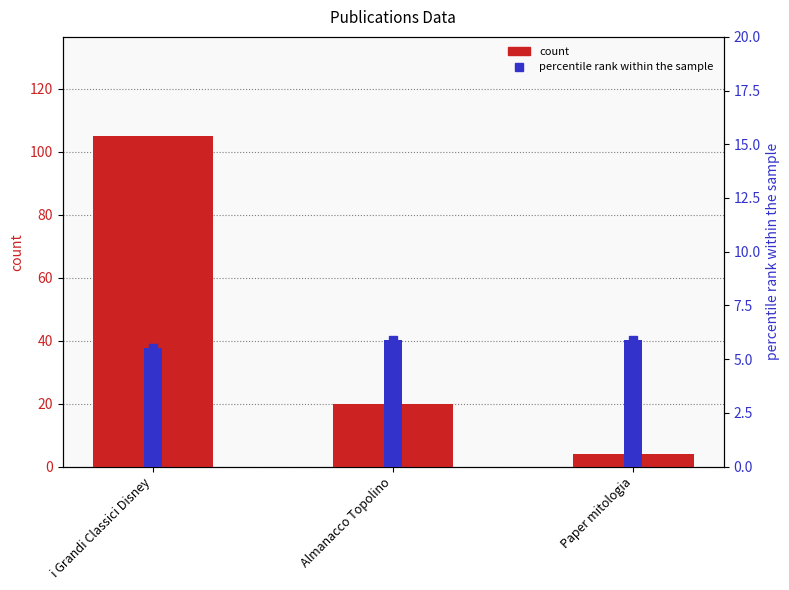

Reading left to right, extract all data points from this chart.

count: 105.0	20.0	4.0
percentile rank within the sample: 5.5	5.9	5.9